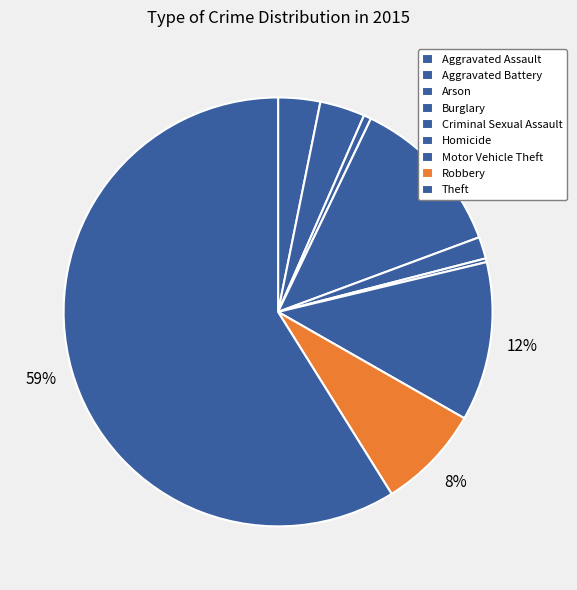

How many slices are in this pie chart?

9